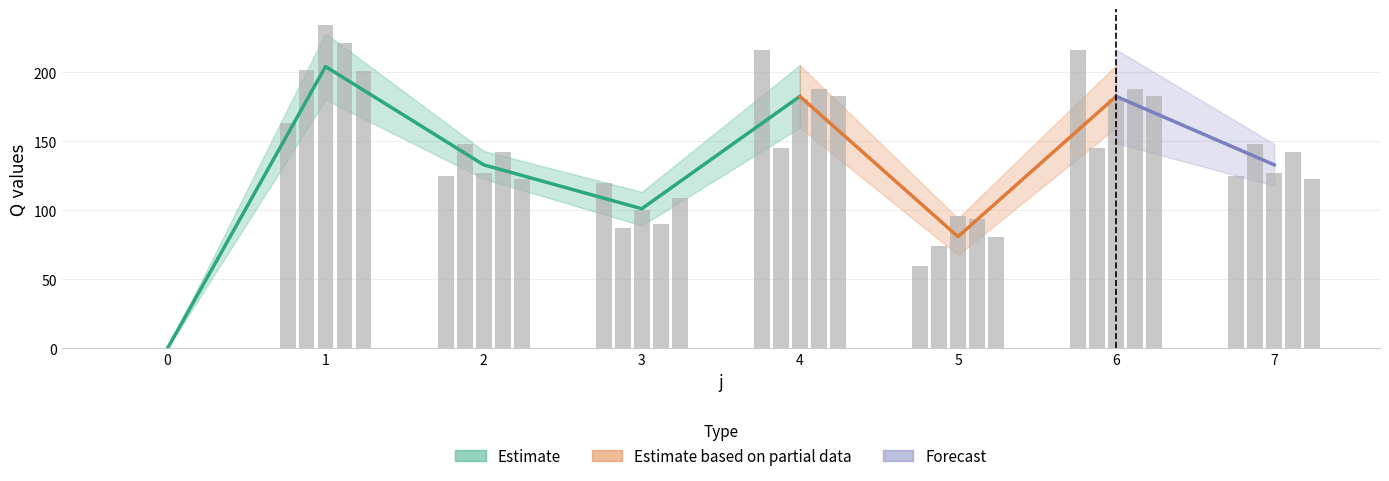

What is the sum of the s3 values at 7 and 2?

254